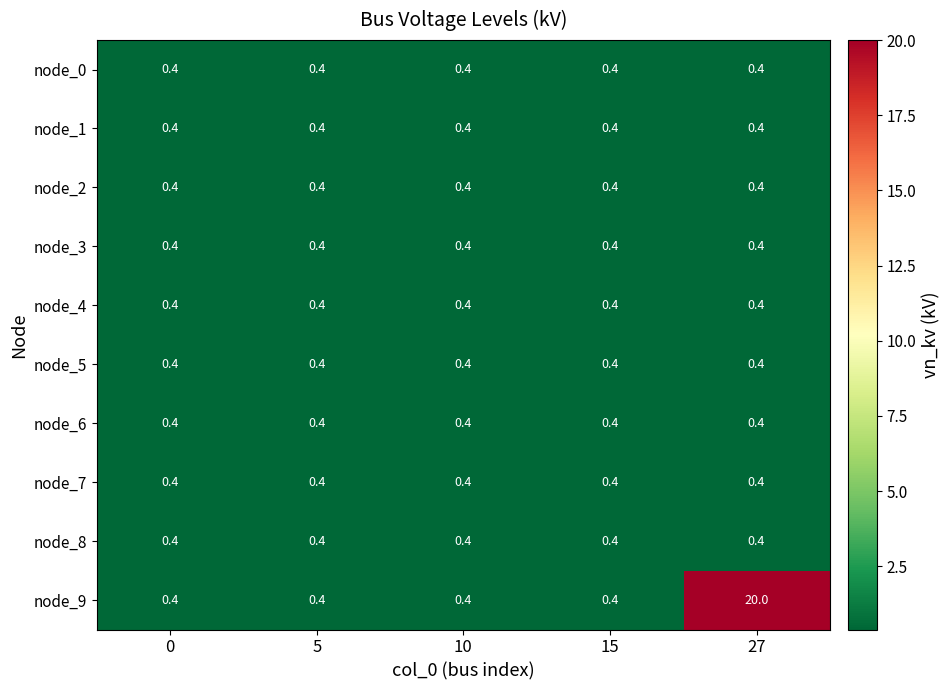

At which category is the sum across all series the highest?

27